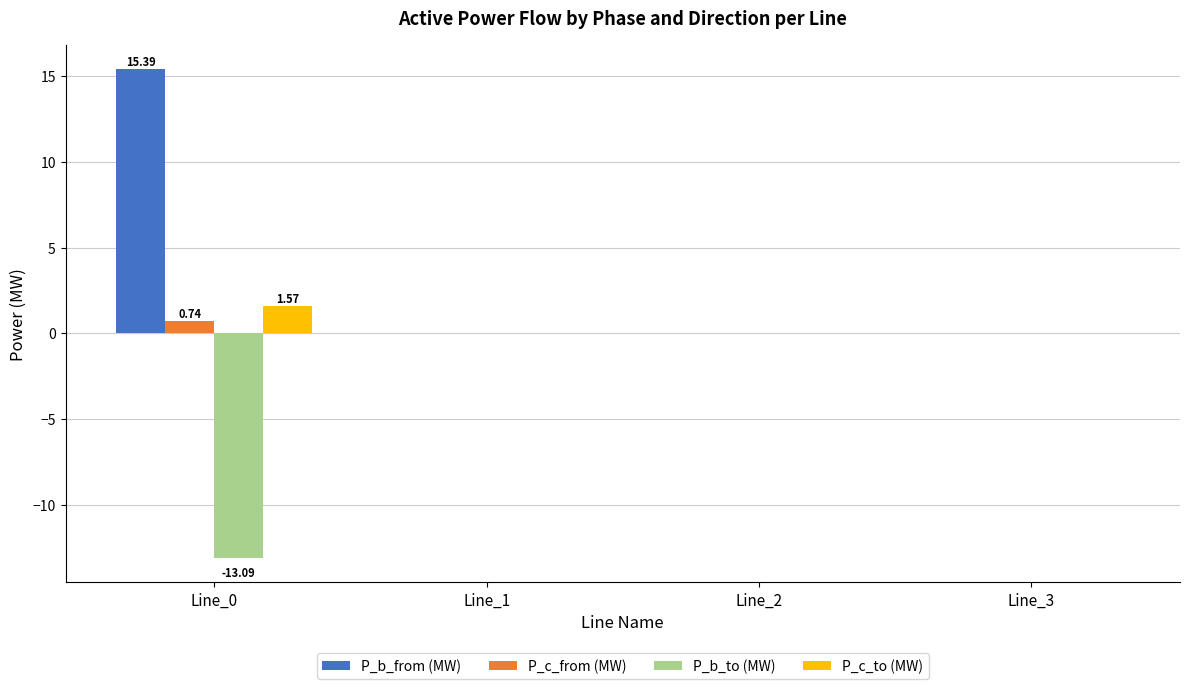

How many groups of bars are there?

4